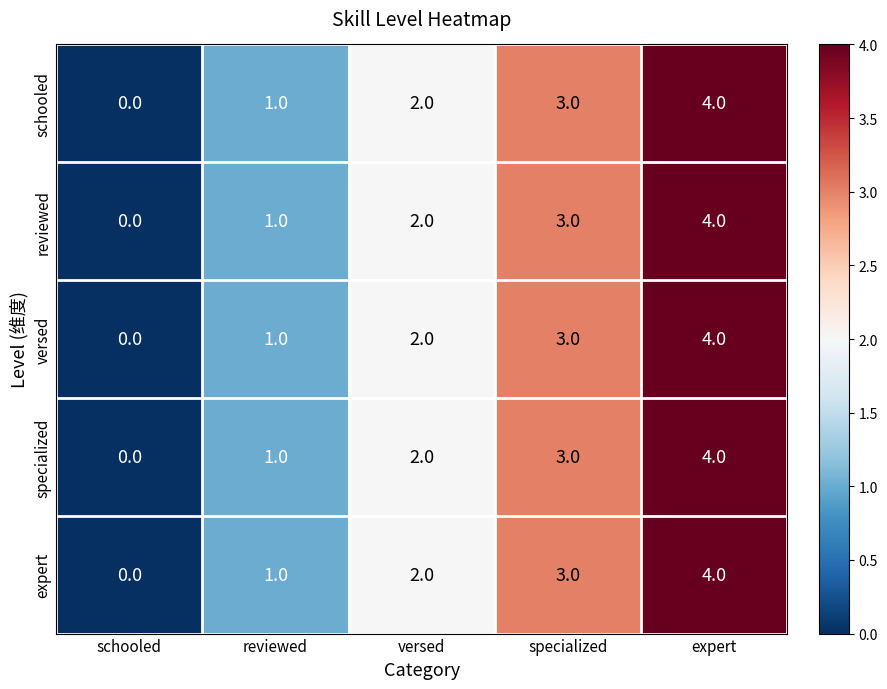

Is the value of schooled at versed greater than the value of reviewed at specialized?

No